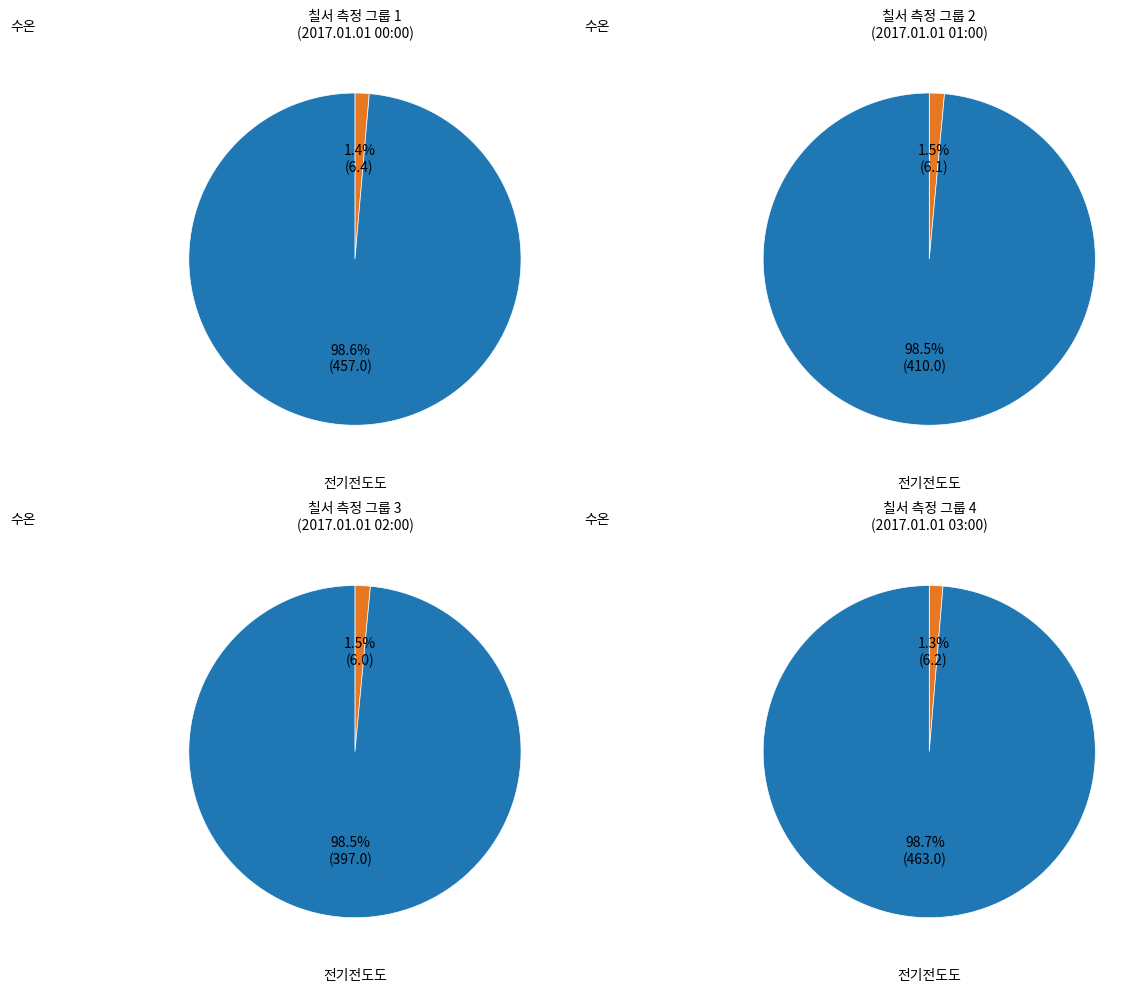

What is the majority slice?

전기전도도